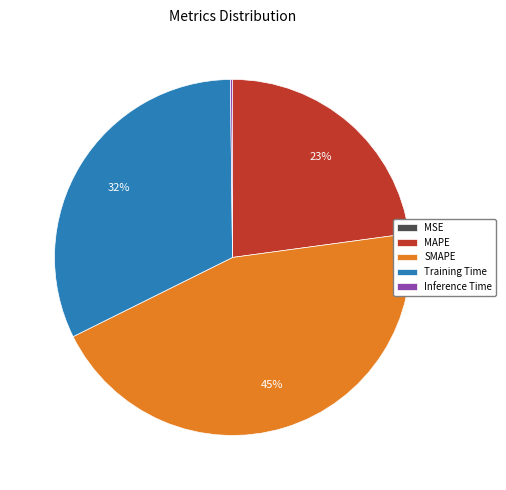

Between MAPE and Training Time, which is larger?

Training Time